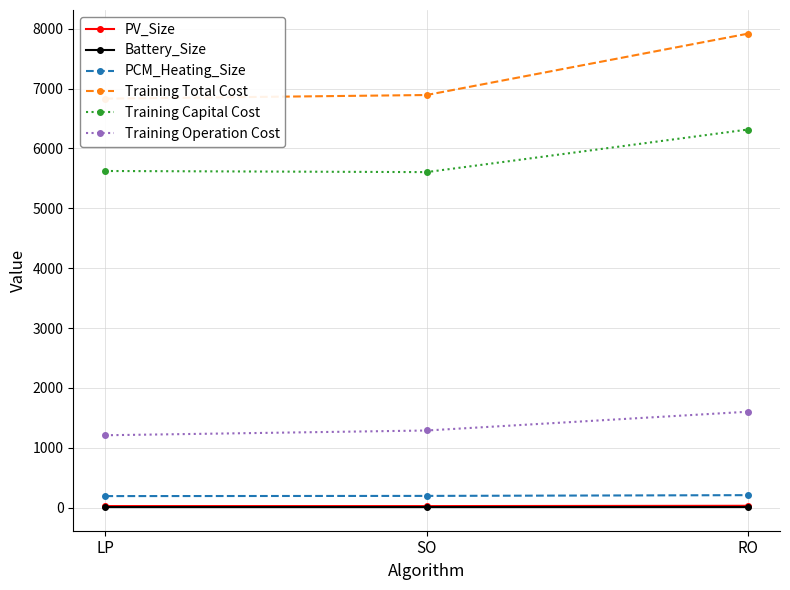

What is the value of the PCM_Heating_Size point at the 1st from the left?

192.1